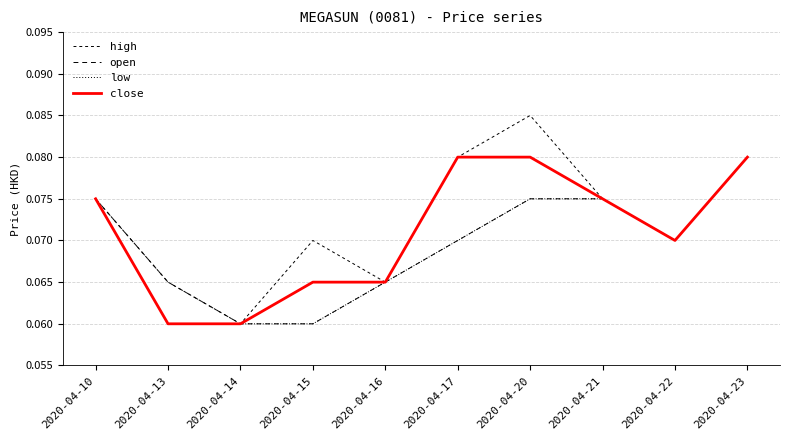

At which category is the sum across all series the highest?

2020-04-23